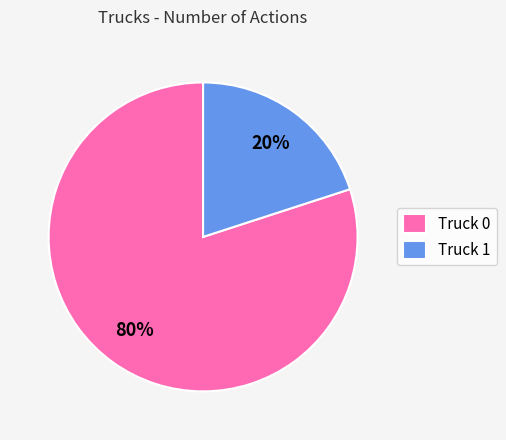

The Truck 0 slice represents 80% of the pie. True or false?

True